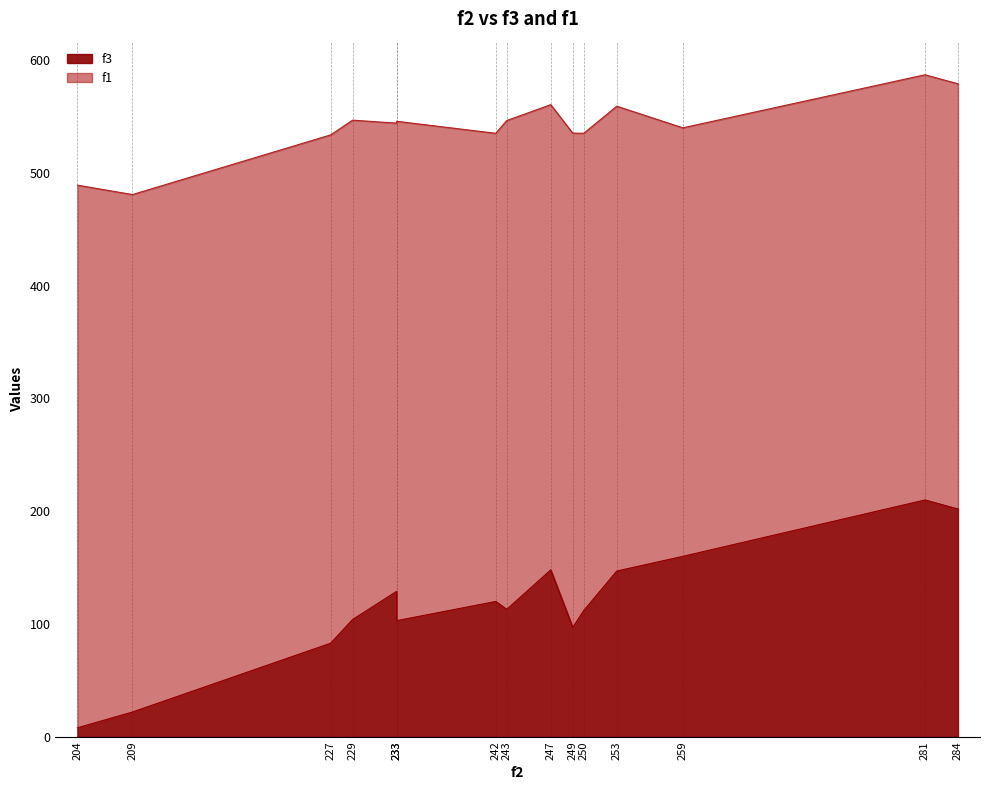

What is the minimum value for f1?

377.0